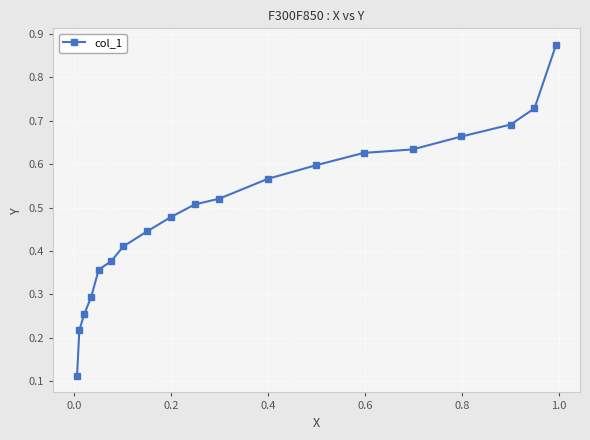

How many values are between 0 and 1?

19